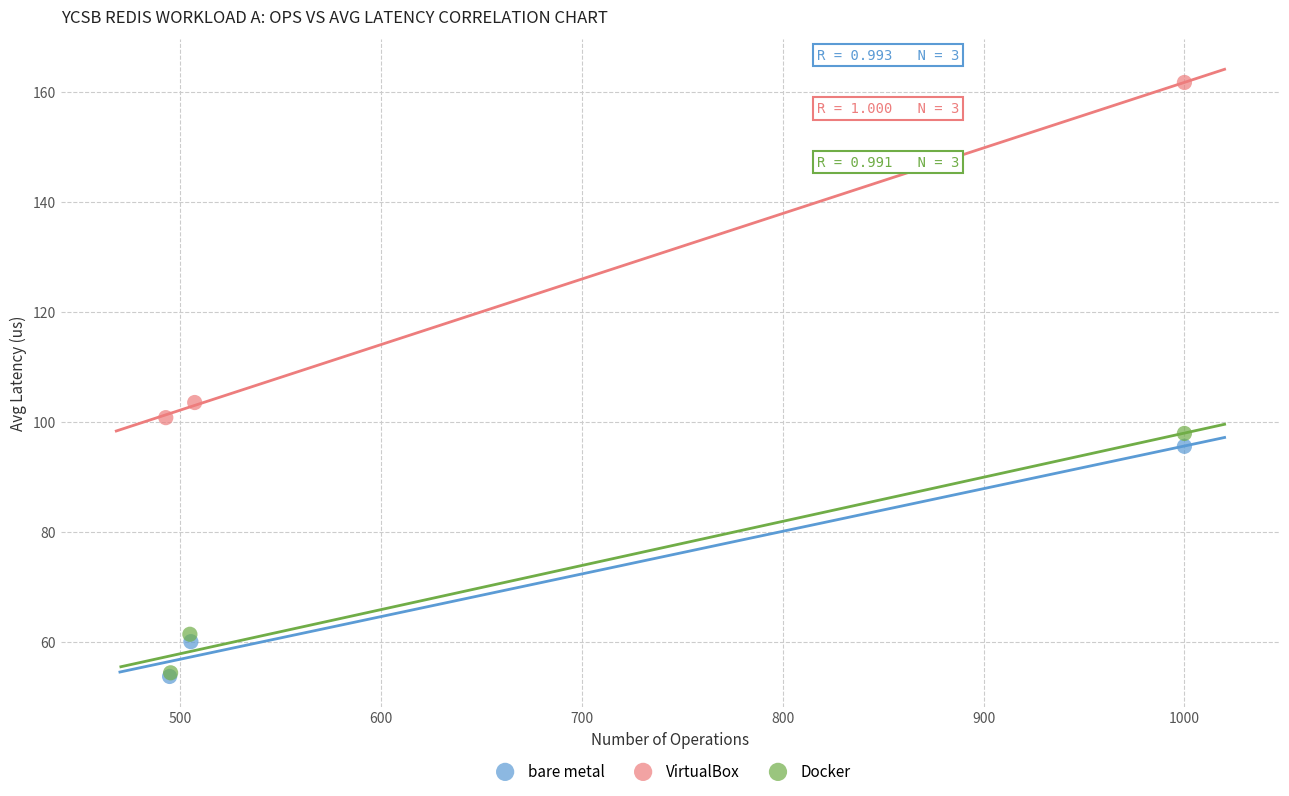

Which series contains the highest Y value?

VirtualBox